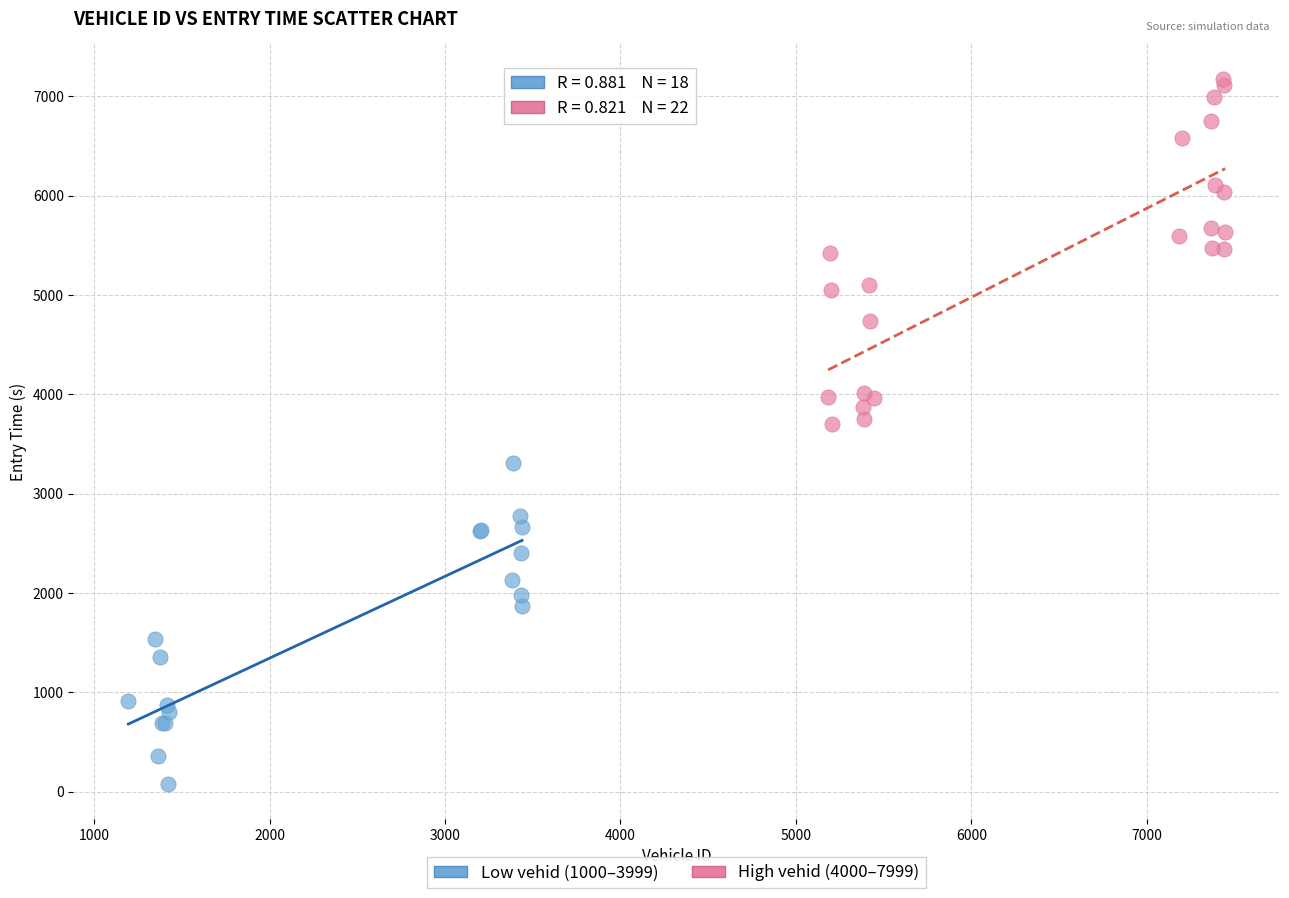

Which series has the largest Y range (max minus min)?

High vehid (4000–7999)